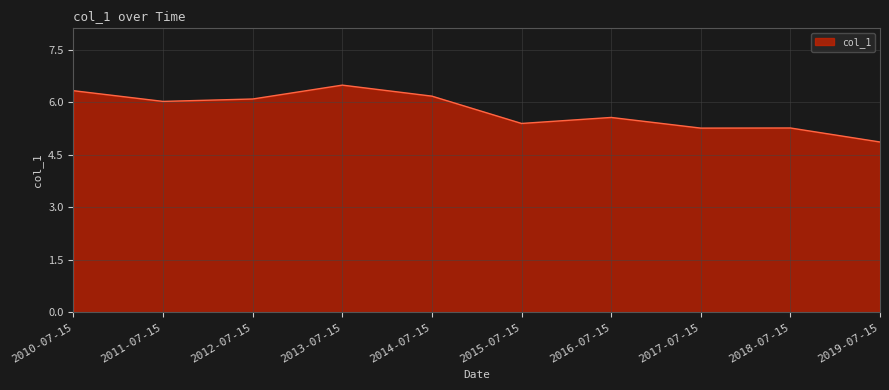

Reading left to right, list all the values displayed in this chart.

2010-07-15=6.3	2011-07-15=6.0	2012-07-15=6.1	2013-07-15=6.5	2014-07-15=6.2	2015-07-15=5.4	2016-07-15=5.6	2017-07-15=5.3	2018-07-15=5.3	2019-07-15=4.9